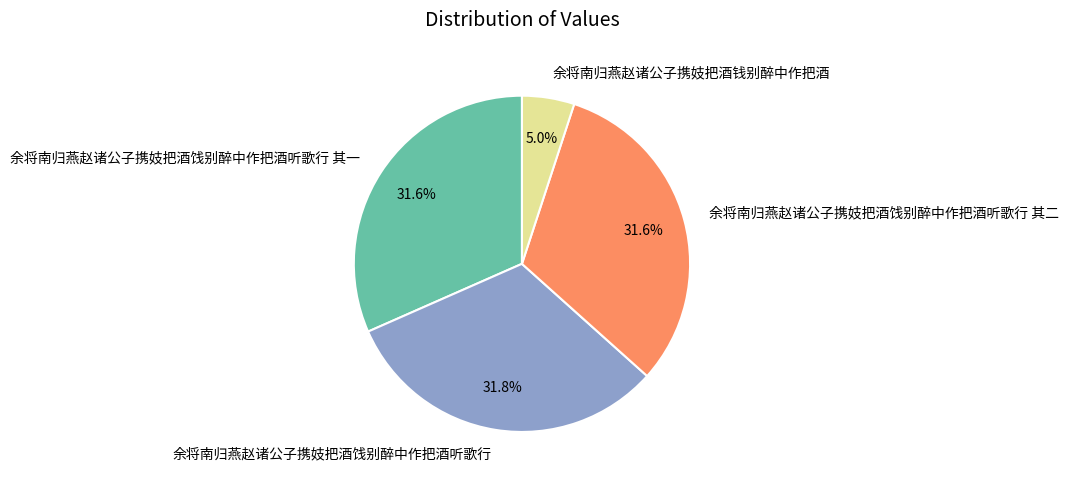

How many slices are in this pie chart?

4